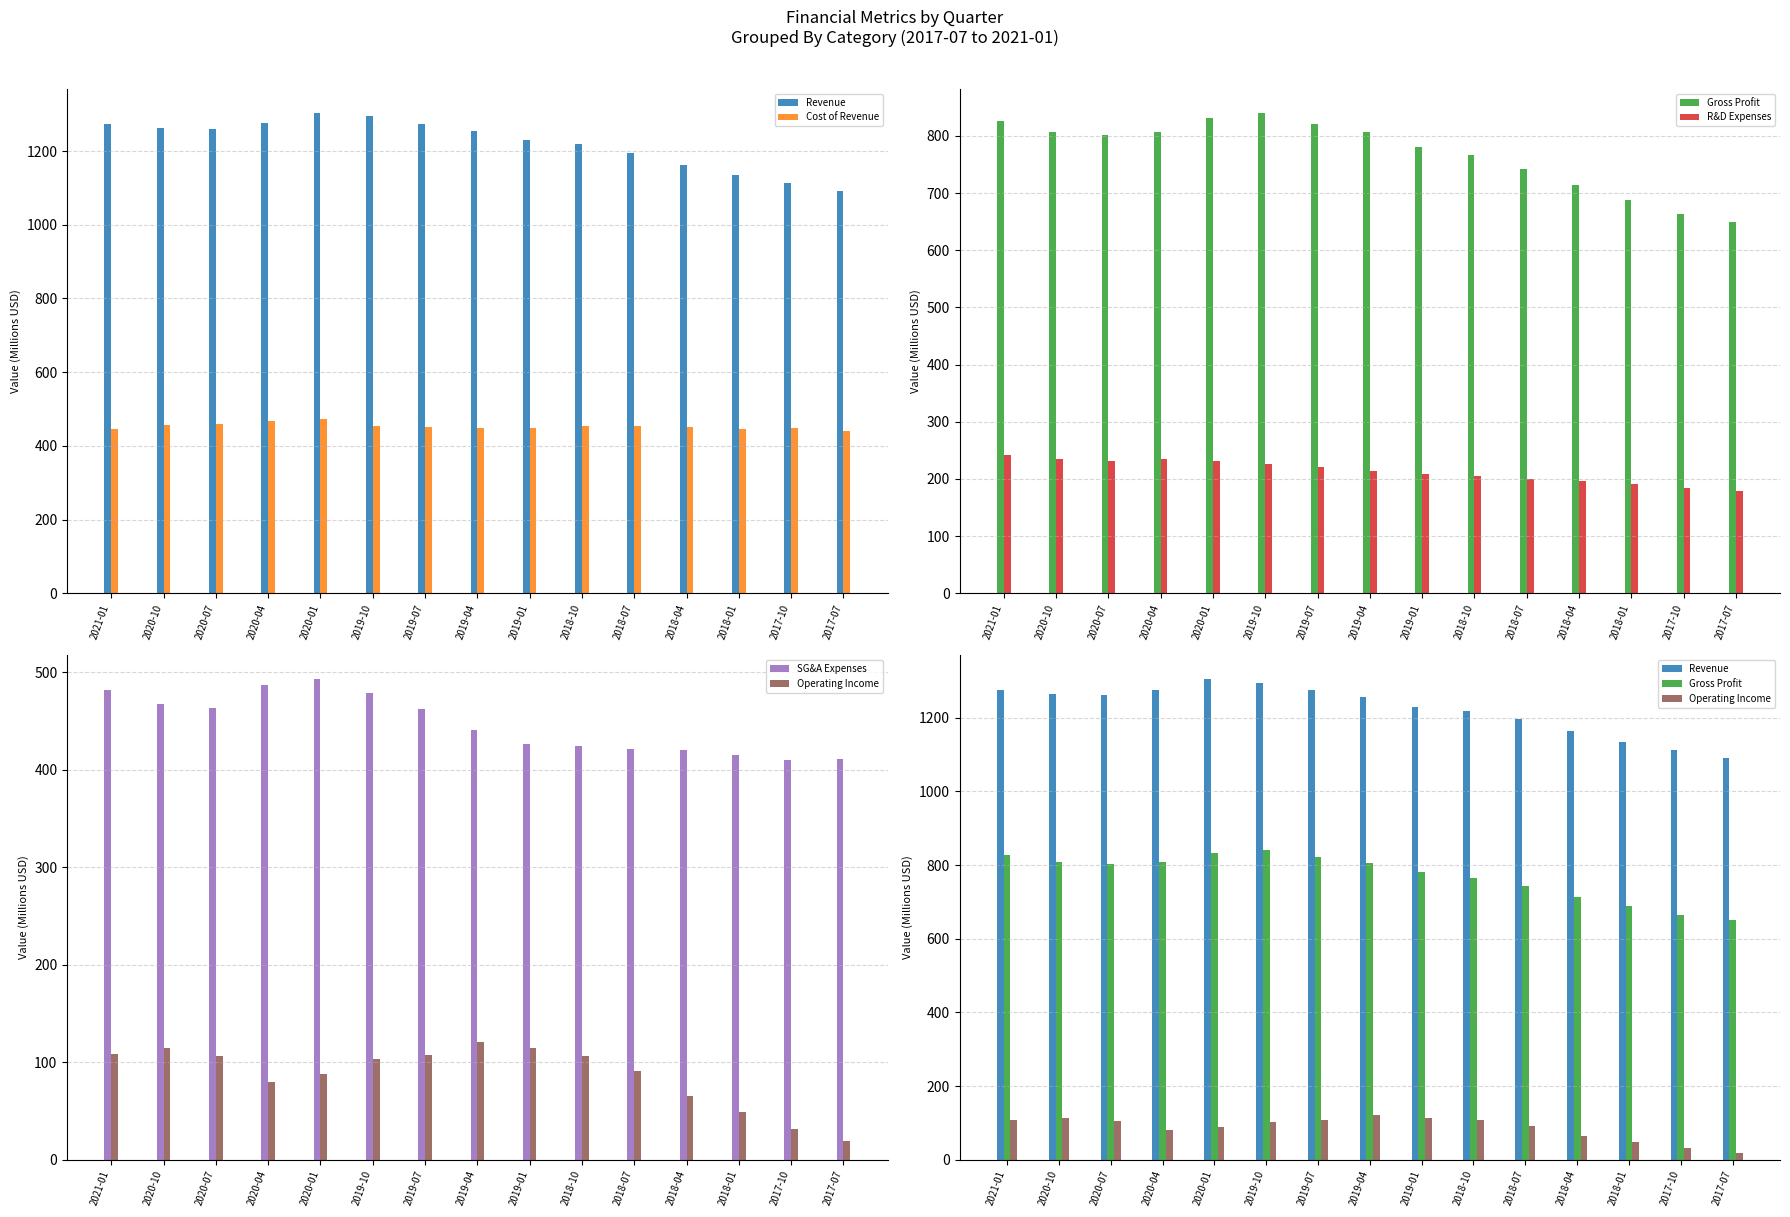

What is the value of the R&D Expenses bar at the 8th from the left?

214.1